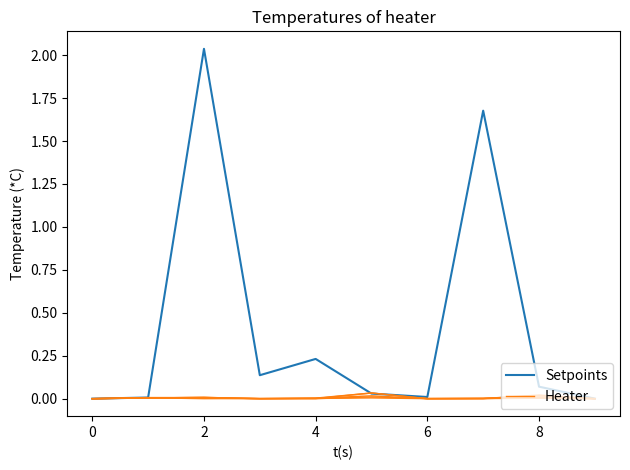

The Heater series shows 0.0 at 4. True or false?

True